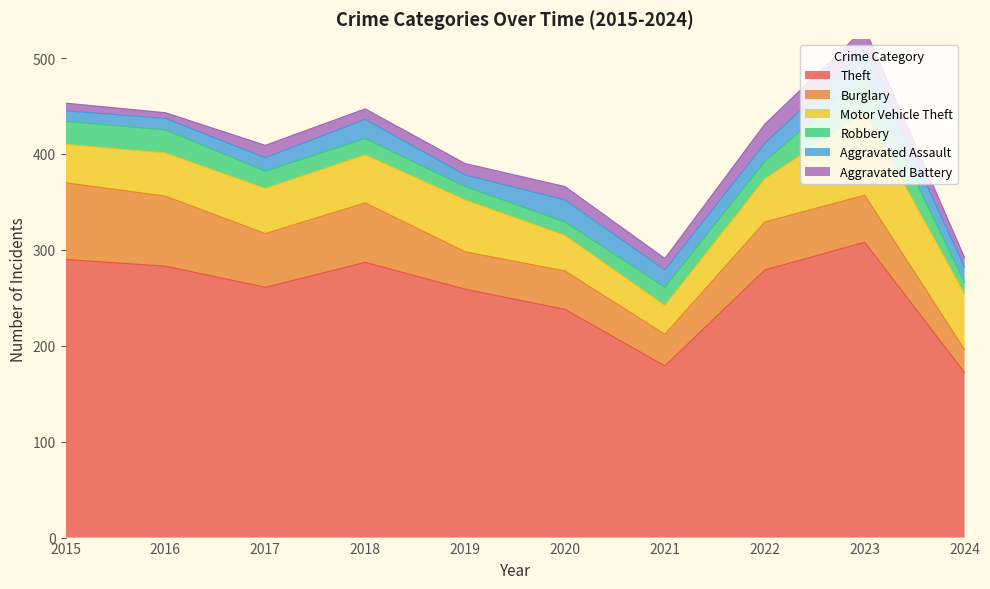

What is the approximate value of Aggravated Battery at 2020, to the nearest 10?

10